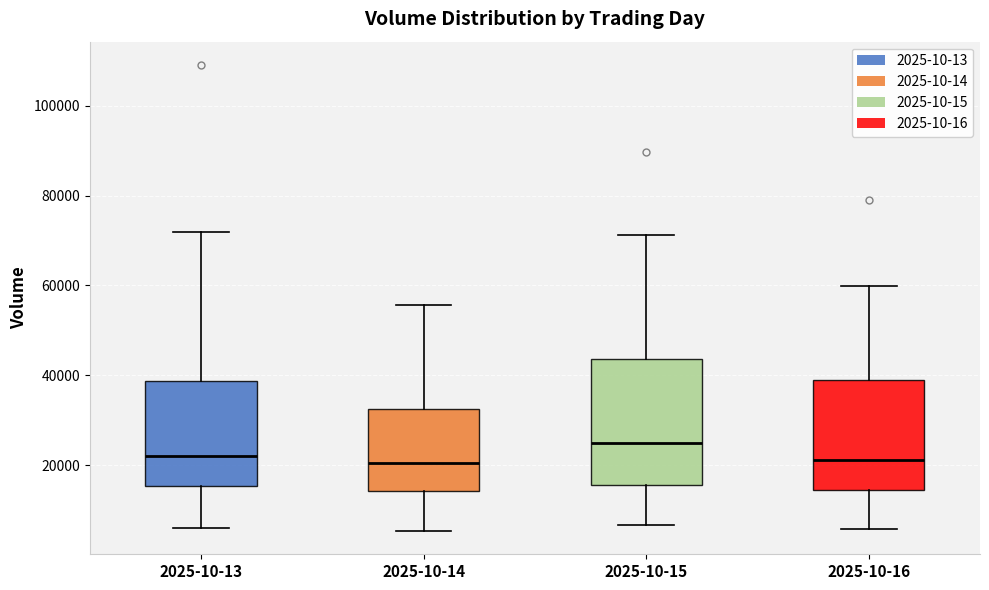

Comparing the boxes themselves (not the whiskers), which one is the tallest?

2025-10-15